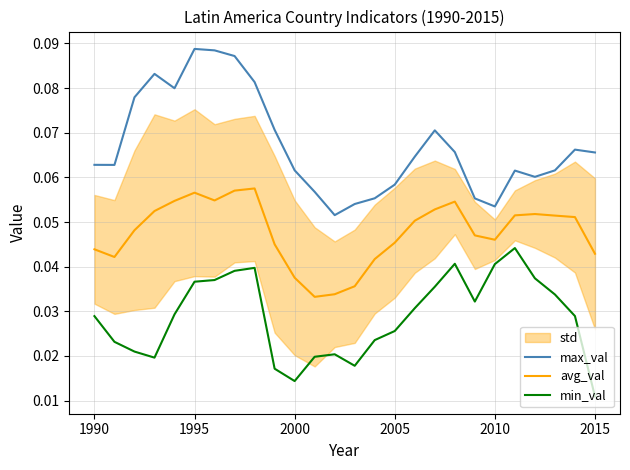

True or false: max_val and min_val cross at least once.

False